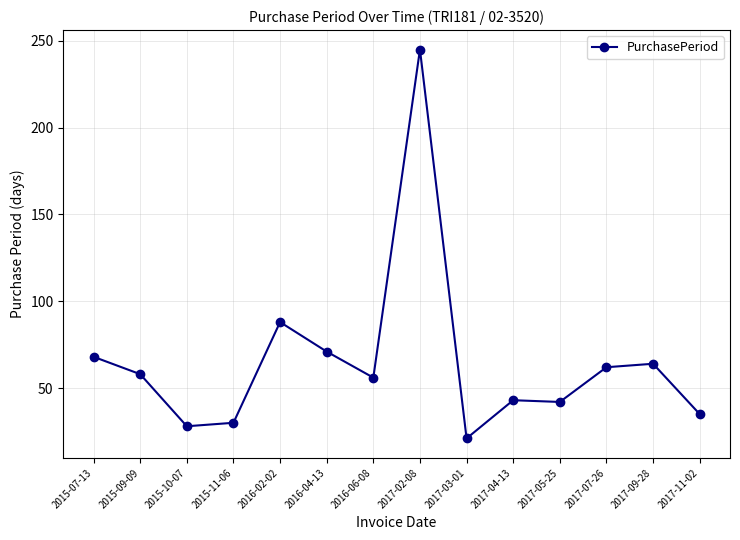

What position from the right is 2016-04-13?

9